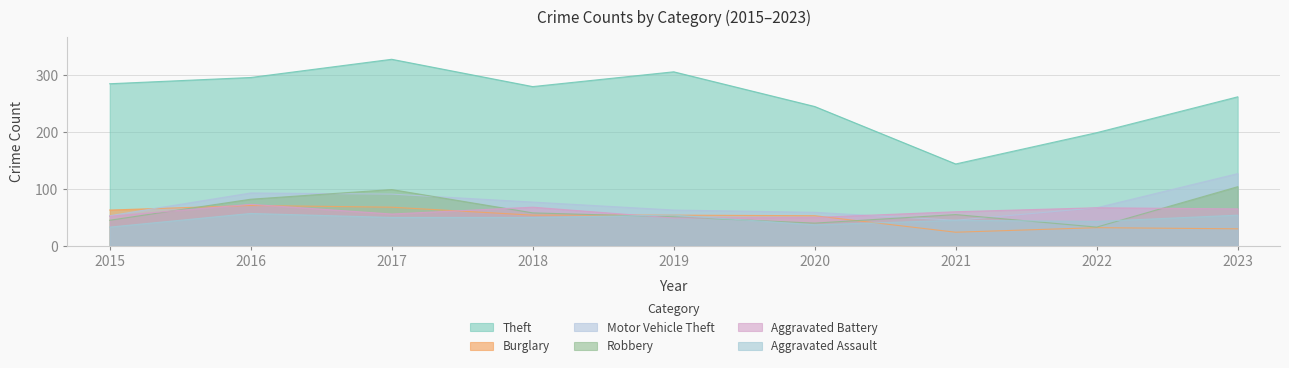

How many data points in Motor Vehicle Theft are less than 67?

4